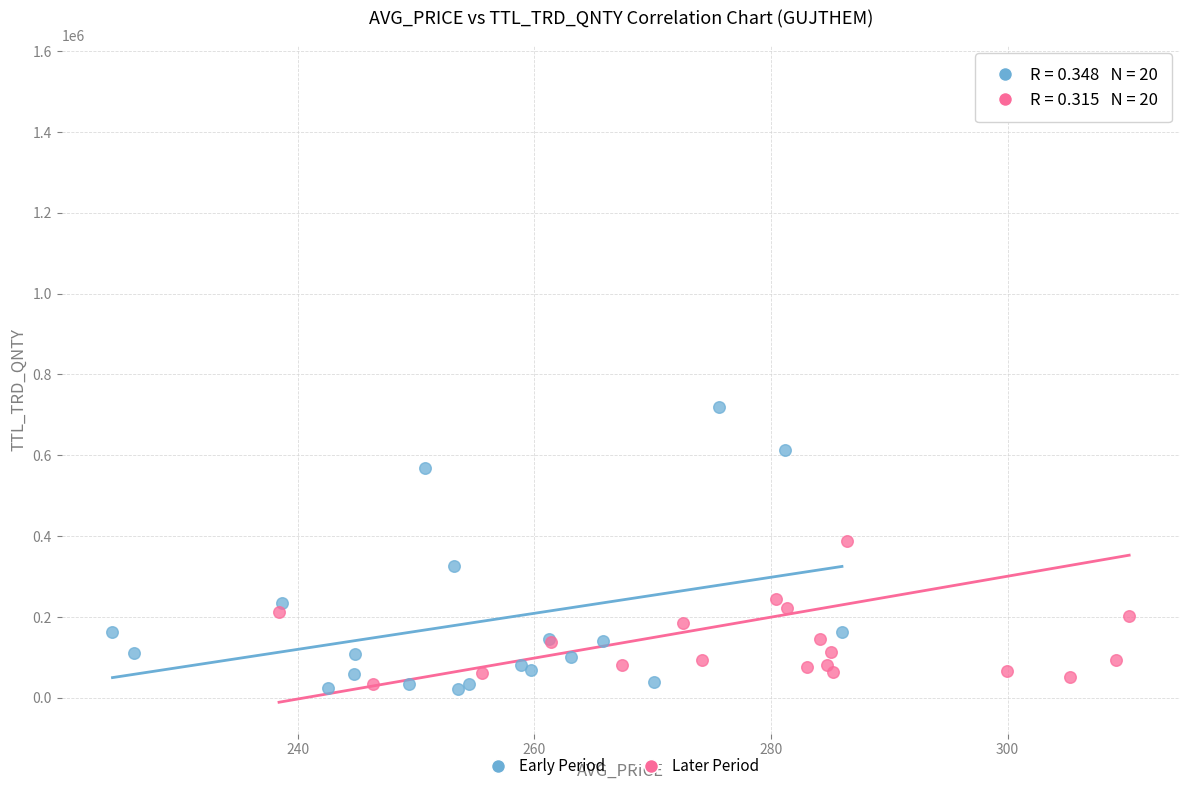

What are all the series names shown in the legend?

Early Period, Later Period